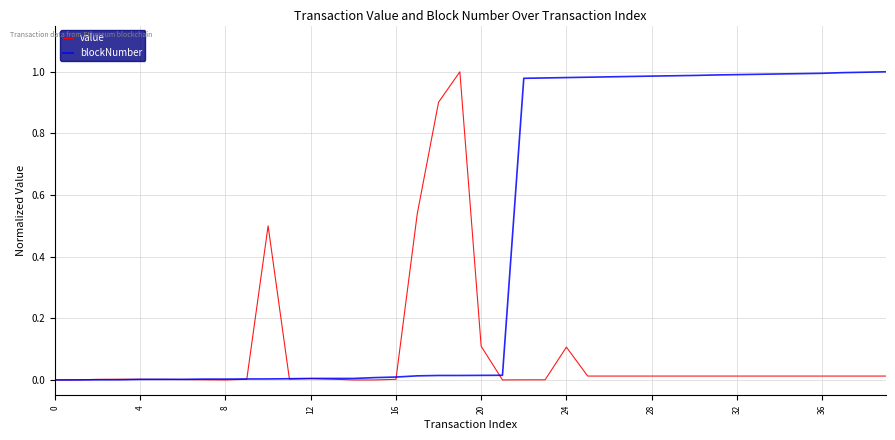

Rank the series by their average value, from lowest to highest.

value, blockNumber